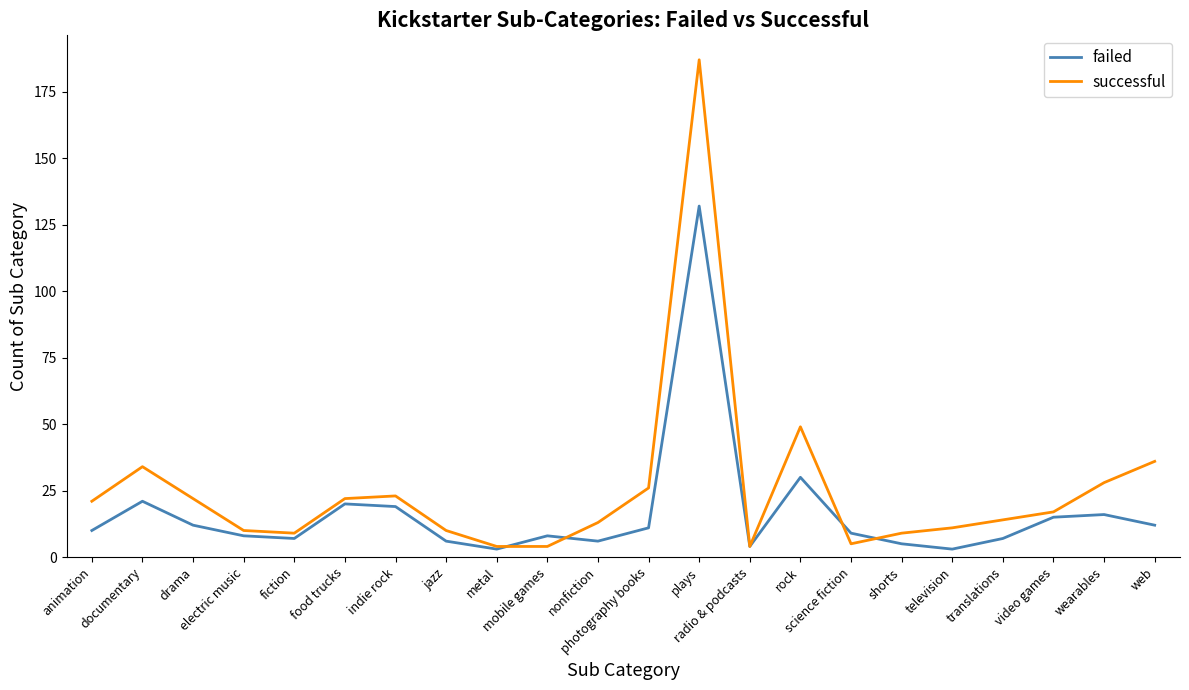

Which series has the widest spread of values?

successful